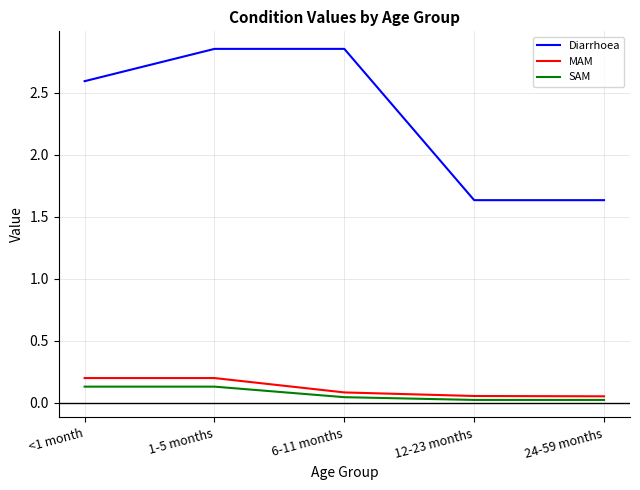

Which series has the largest range (max minus min)?

Diarrhoea